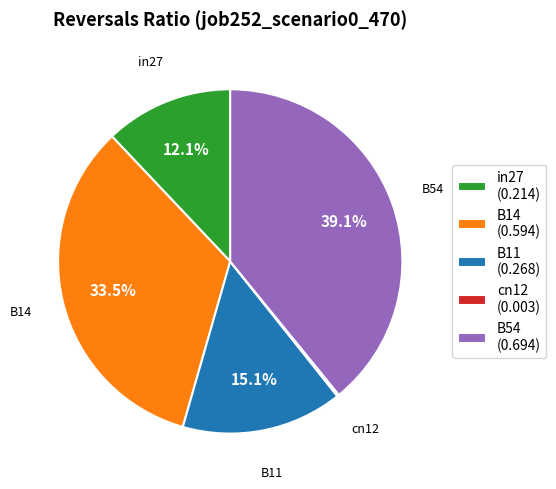

Combined, what portion of the pie is B14 (0.594) and B54 (0.694)?

72.6%